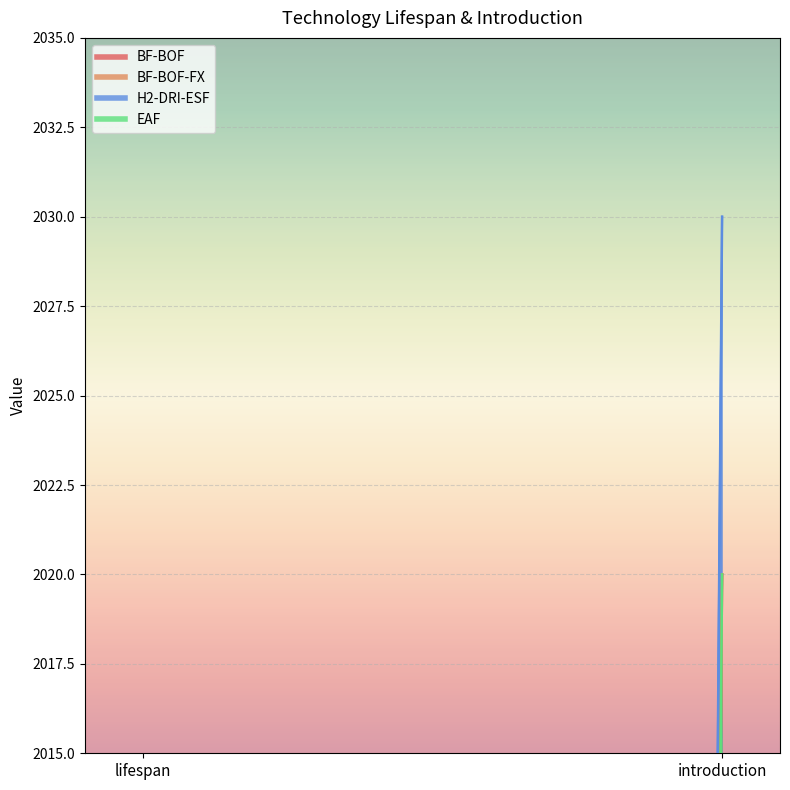

What is the label of the 1st point from the right?

introduction